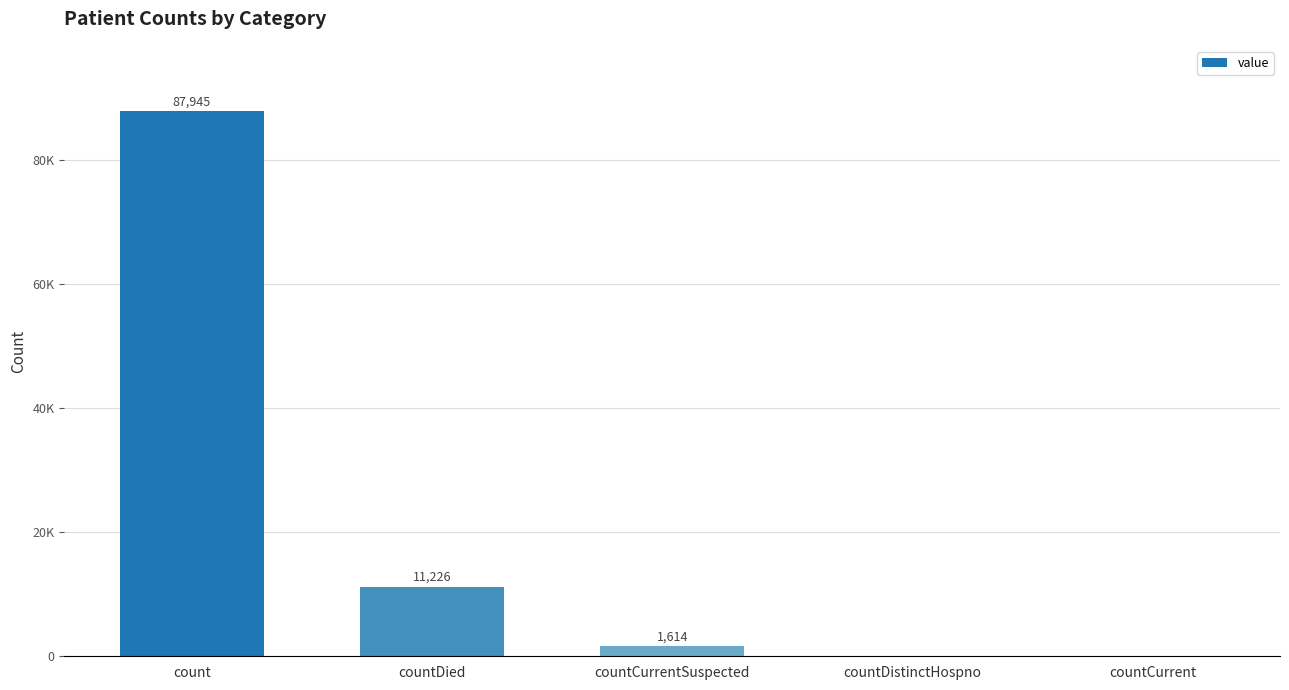

What position from the left is countCurrentSuspected?

3